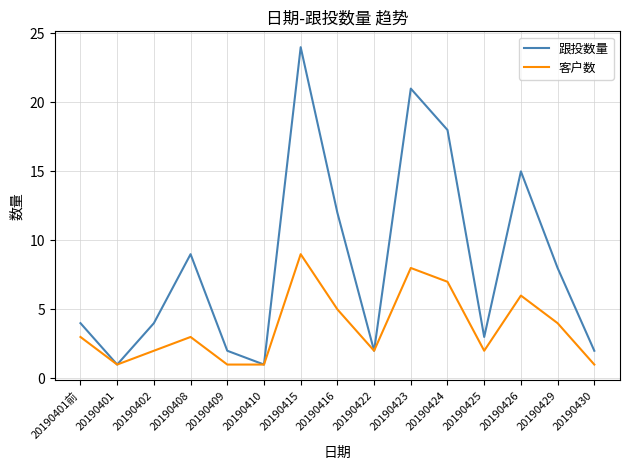

Which series has the widest spread of values?

跟投数量